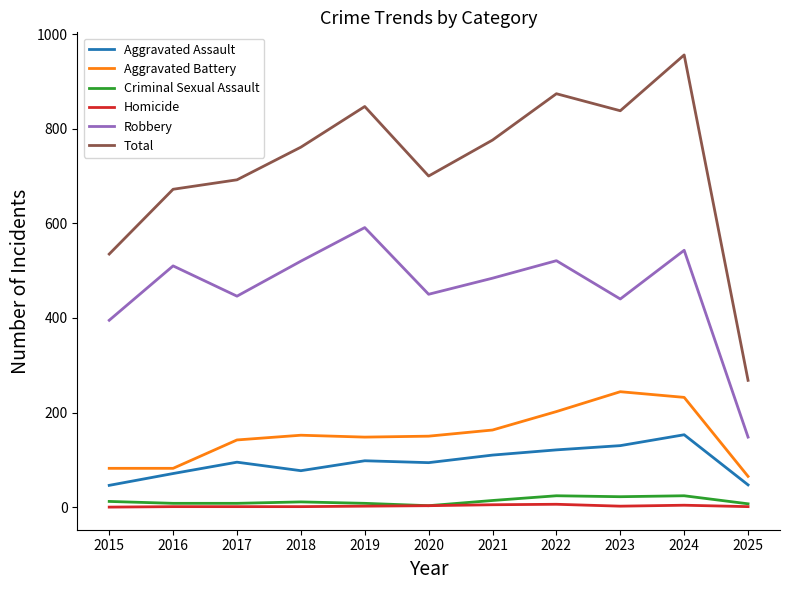

Where is the first local minimum for Aggravated Assault?

2018